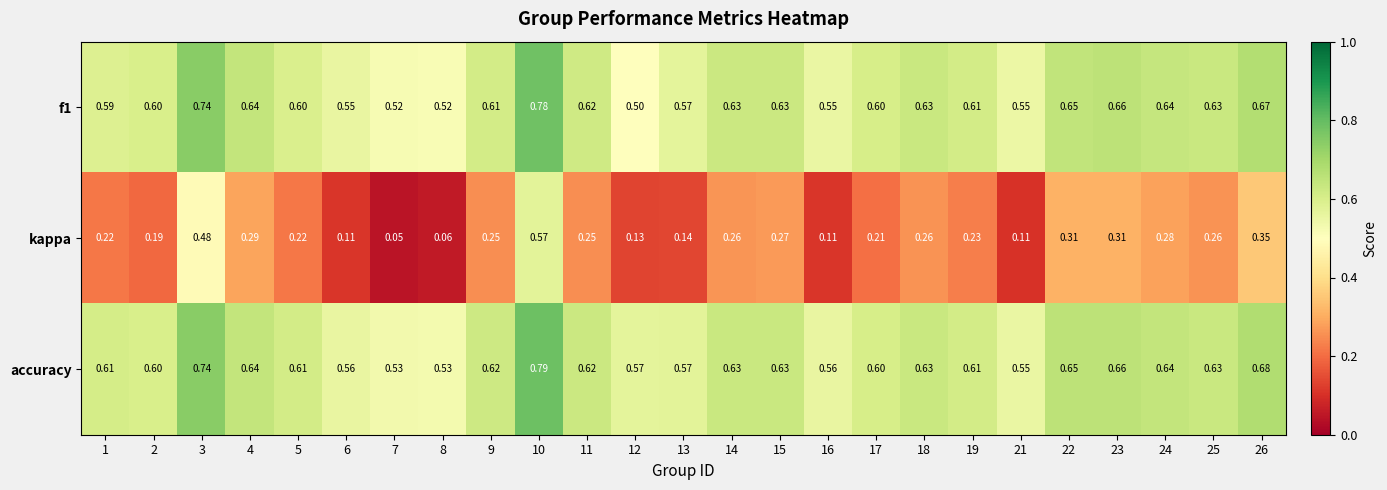

Is the value of kappa at 7 greater than the value of f1 at 15?

No